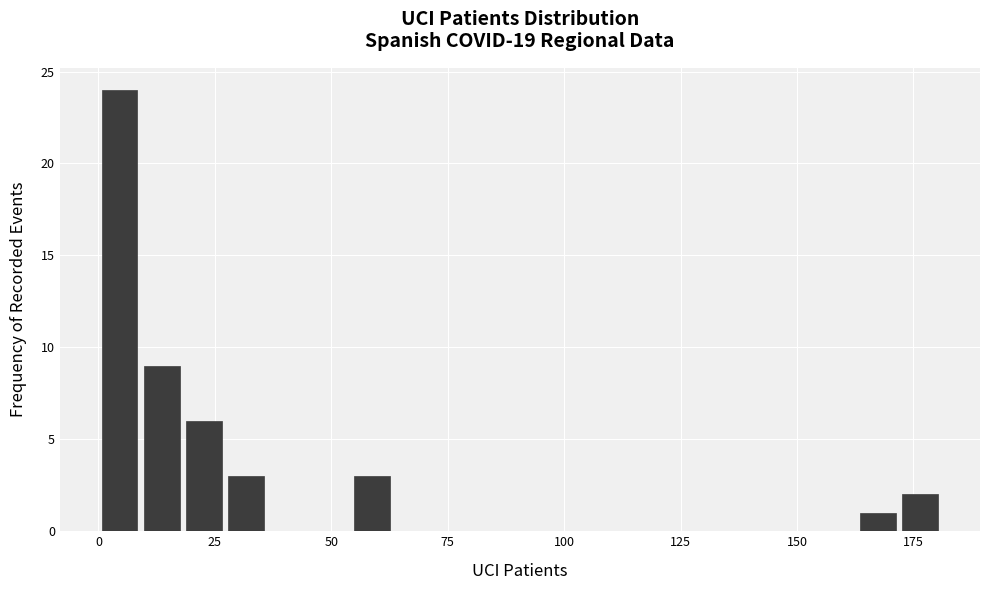

Read against the x-axis, roughly where is the centre of the tallest bar?

5